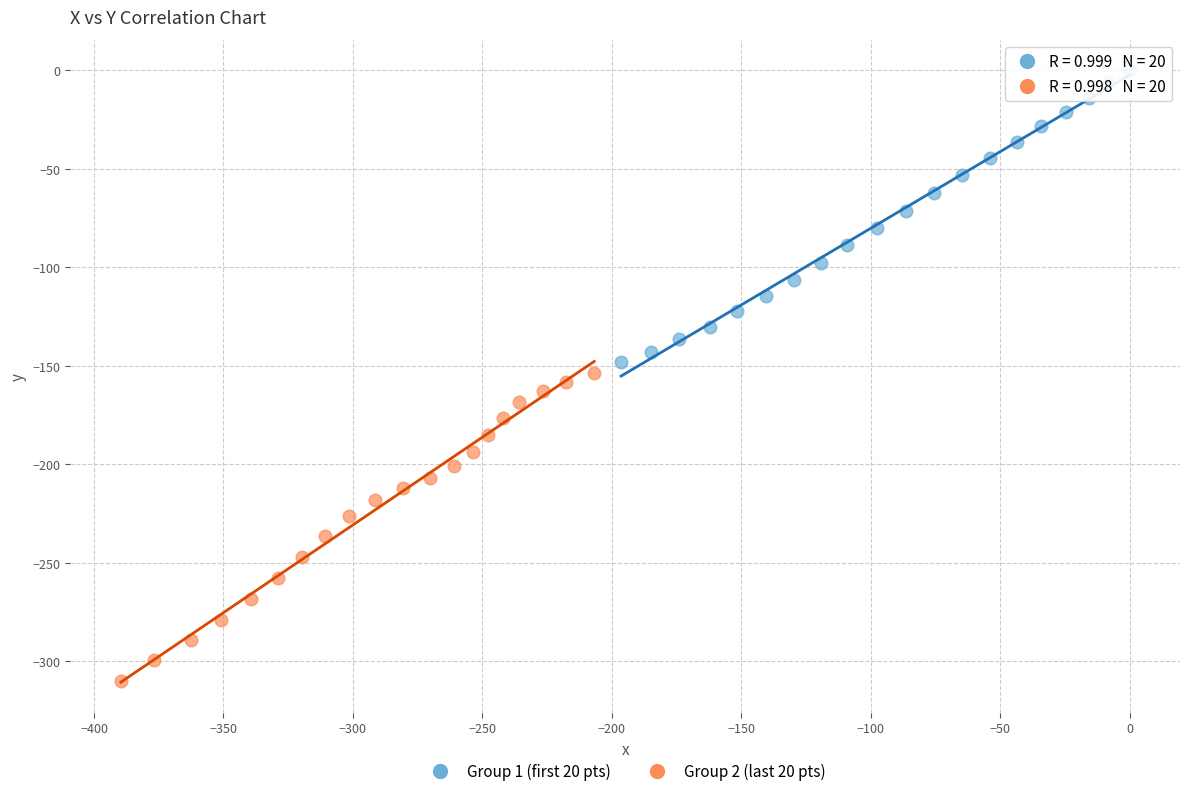

Which series contains the highest Y value?

Group 1 (first 20 pts)